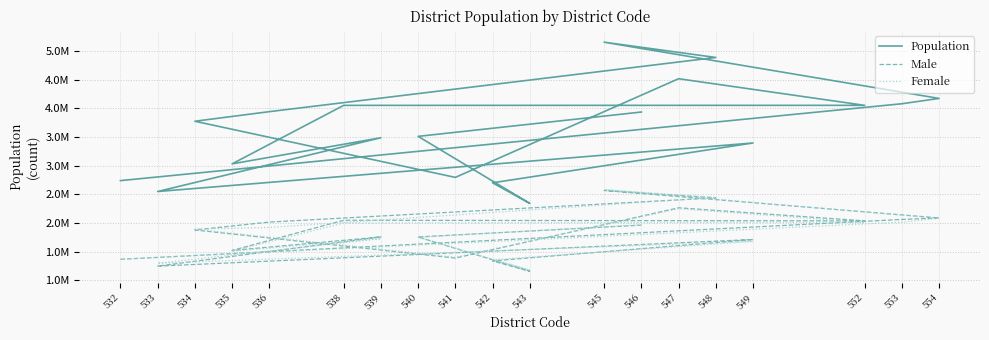

Where is the first local minimum for Population?

541